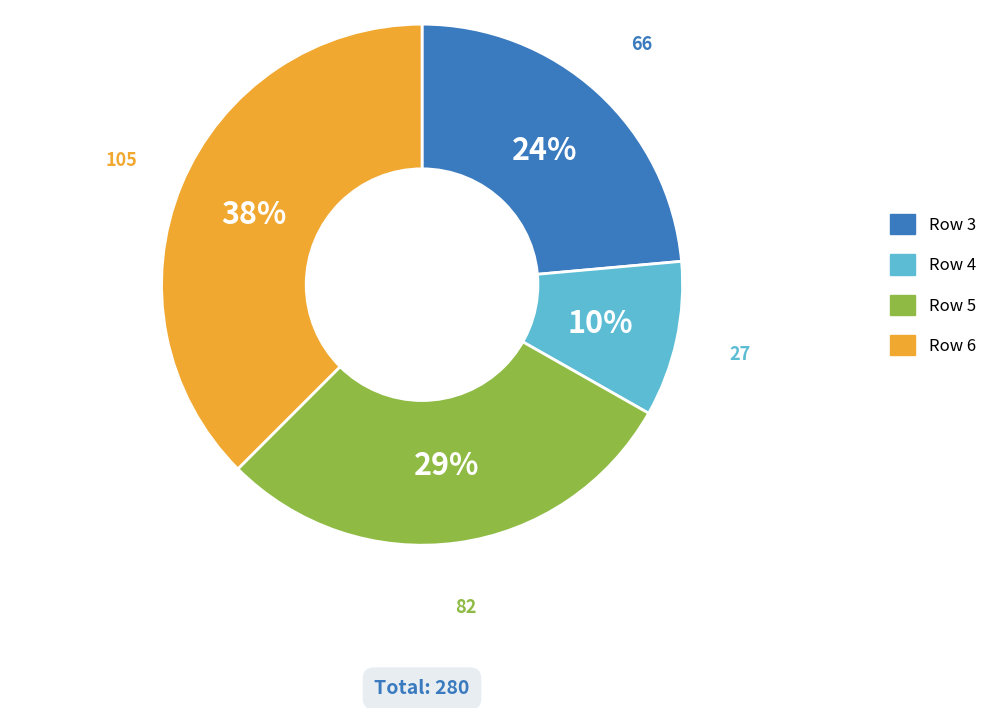

Is there a majority slice in this chart?

No